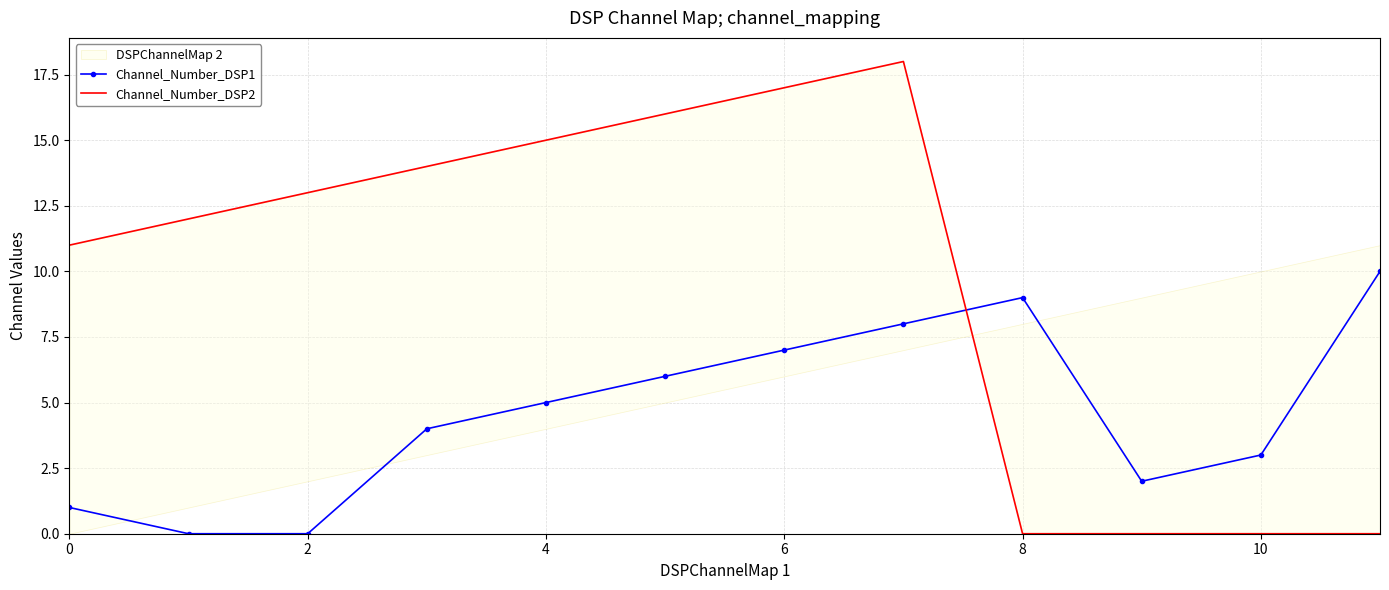

Where do Channel_Number_DSP2 and Channel_Number_DSP1 first cross each other?

7 and 8